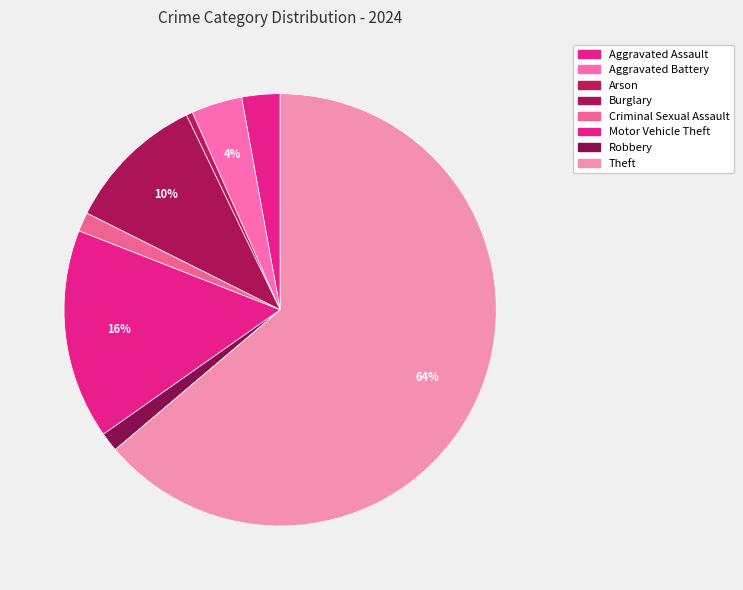

What is the largest slice in the pie chart?

Theft